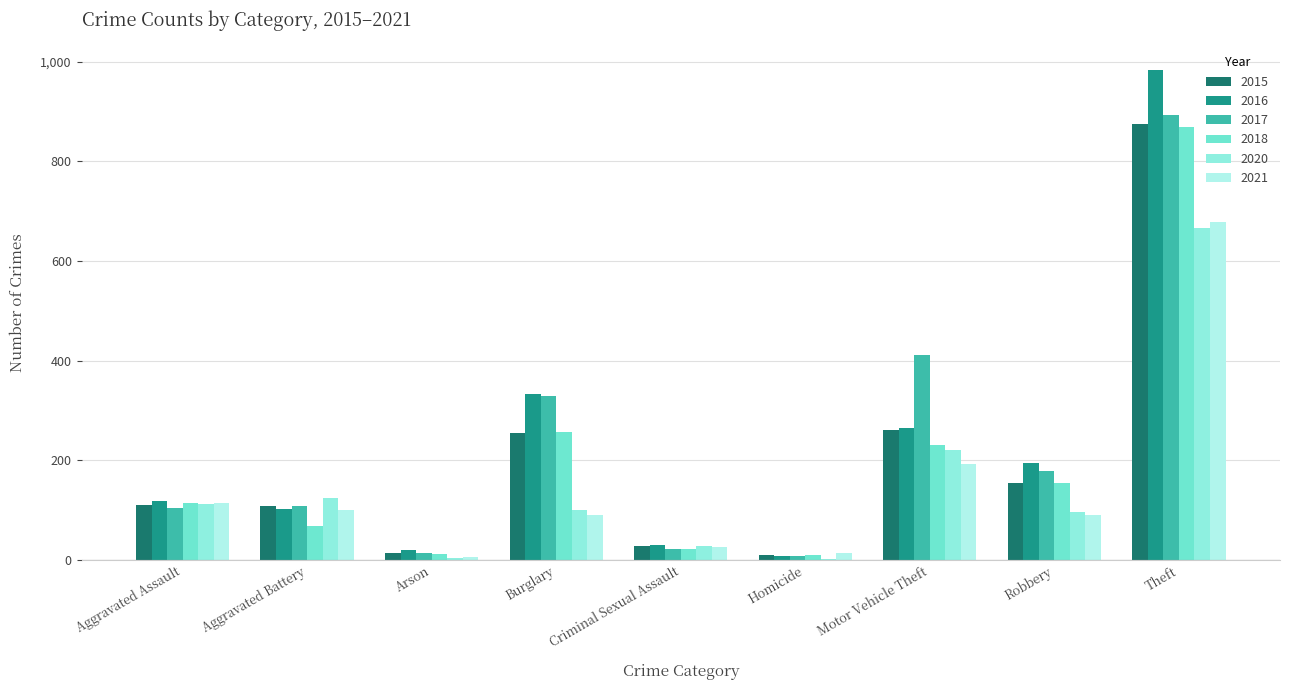

Between Aggravated Battery and Homicide, which is larger?

Aggravated Battery